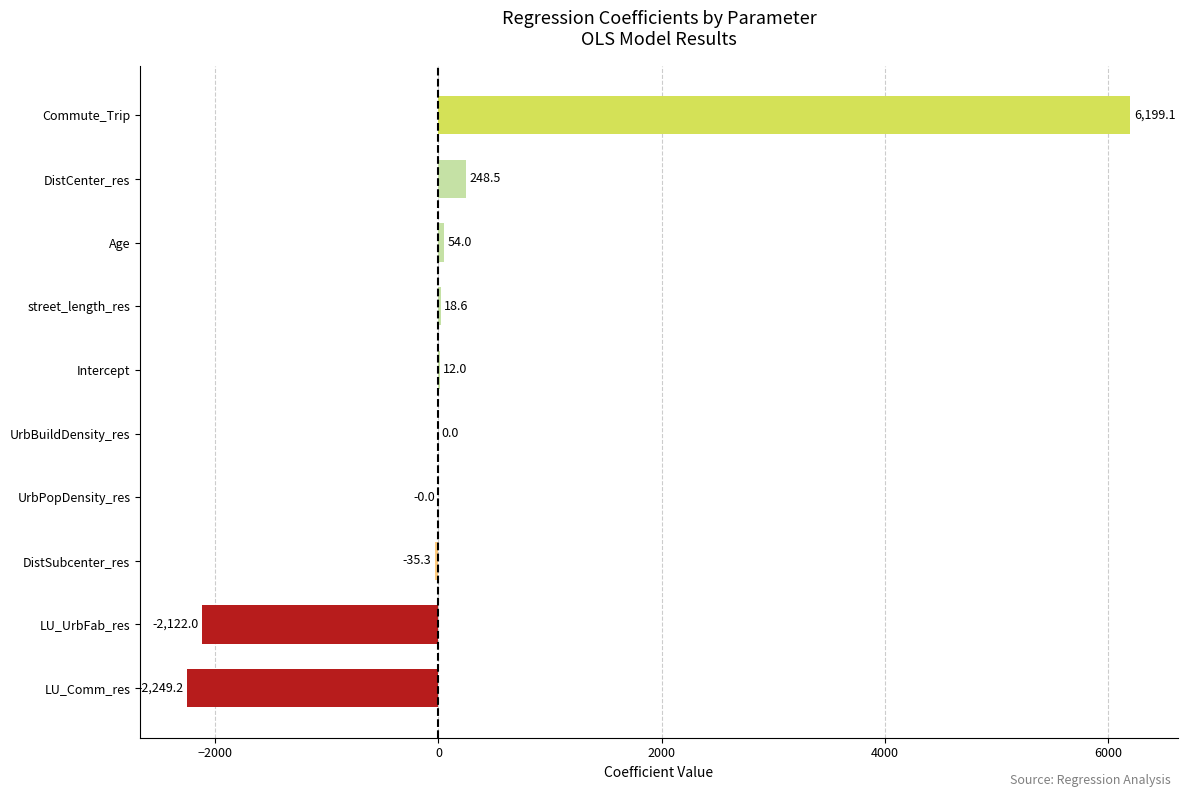

Read the value at DistSubcenter_res.

-35.3